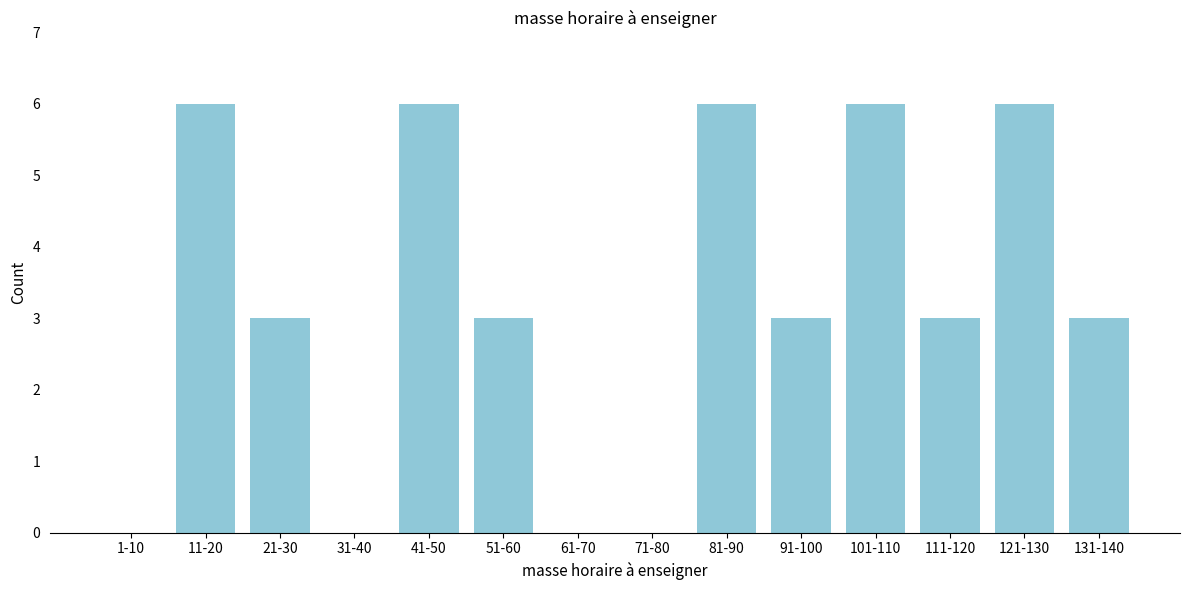

Reading left to right, extract all data points from this chart.

1-10=0	11-20=6	21-30=3	31-40=0	41-50=6	51-60=3	61-70=0	71-80=0	81-90=6	91-100=3	101-110=6	111-120=3	121-130=6	131-140=3